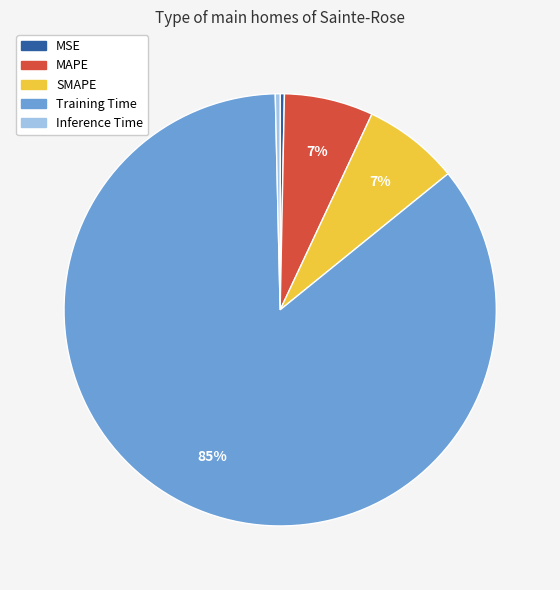

How many slices are in this pie chart?

5